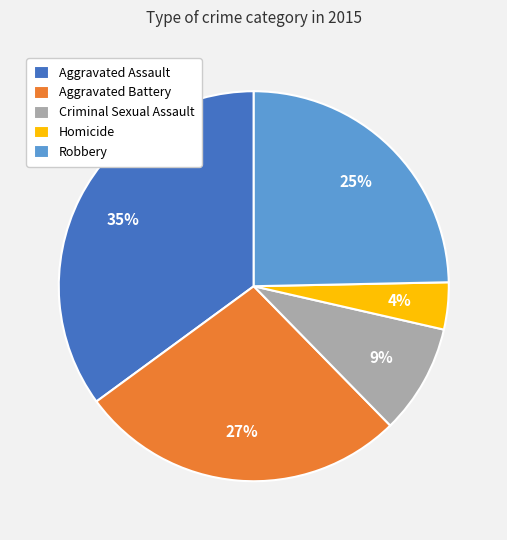

To the nearest percent, what portion does Aggravated Battery represent?

27%